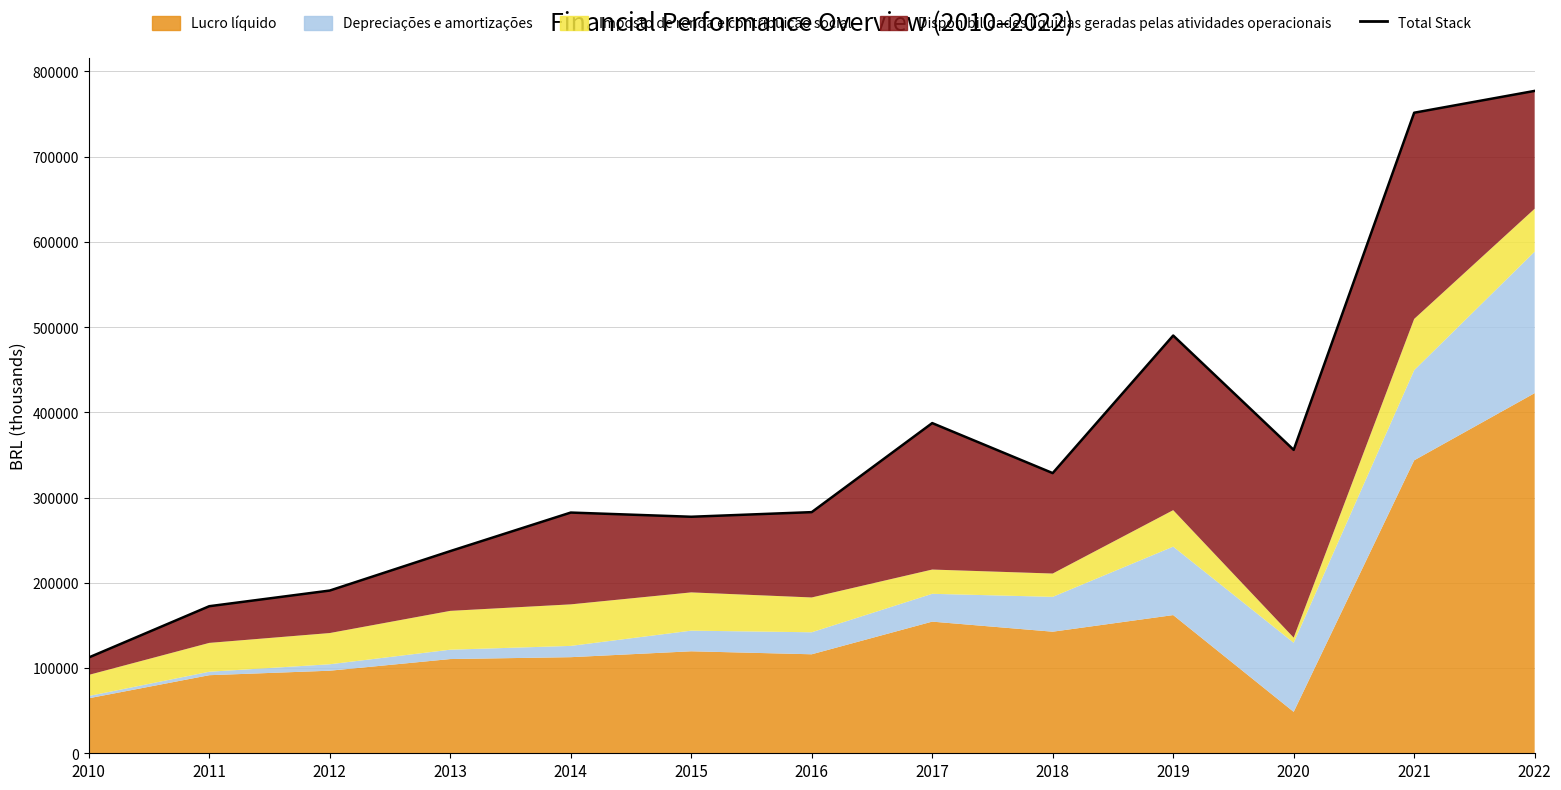

Rank the categories by value from highest to lowest.

2022, 2021, 2019, 2017, 2020, 2018, 2016, 2014, 2015, 2013, 2012, 2011, 2010